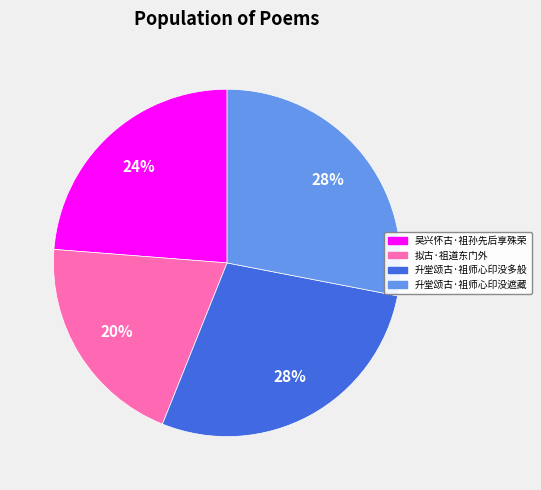

What is the smallest slice in the pie chart?

拟古·祖道东门外